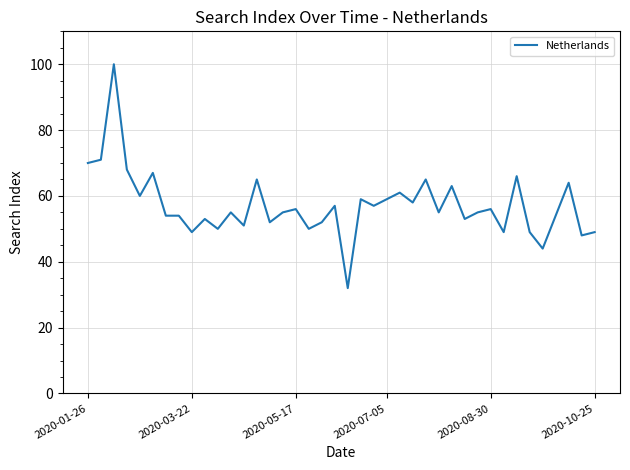

What is the greatest value displayed?

100